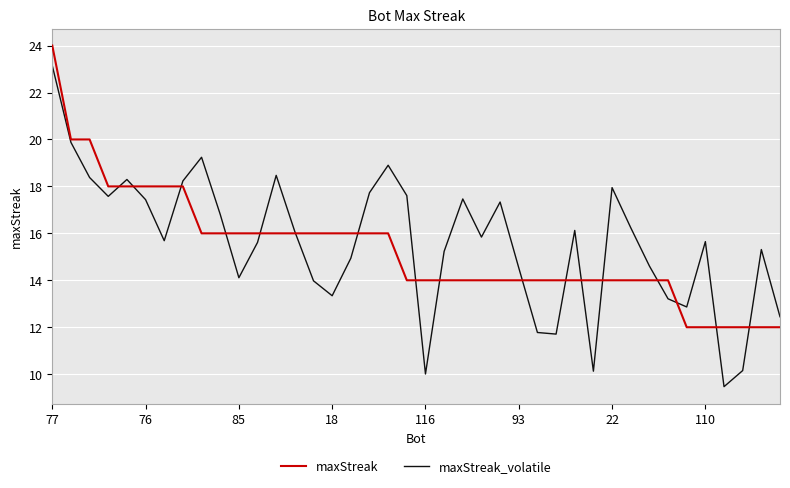

What is the label of the 14th point from the left?

13